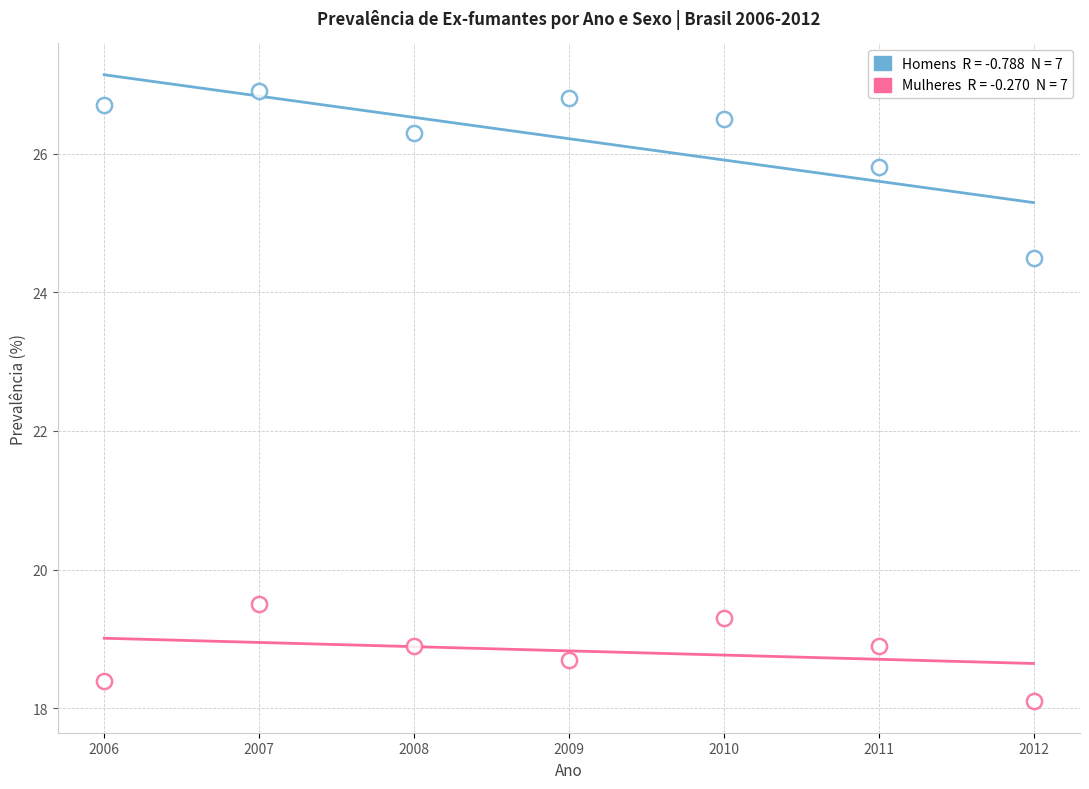

How many data points are displayed?

14